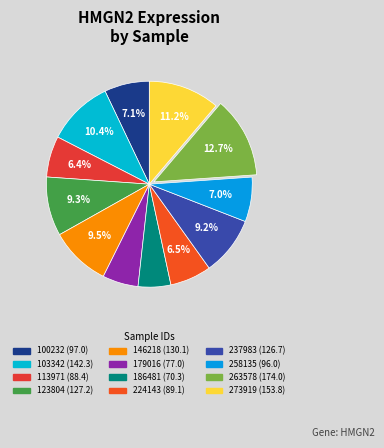

Rank the categories by value from lowest to highest.

186481, 179016, 113971, 224143, 258135, 100232, 237983, 123804, 146218, 103342, 273919, 263578